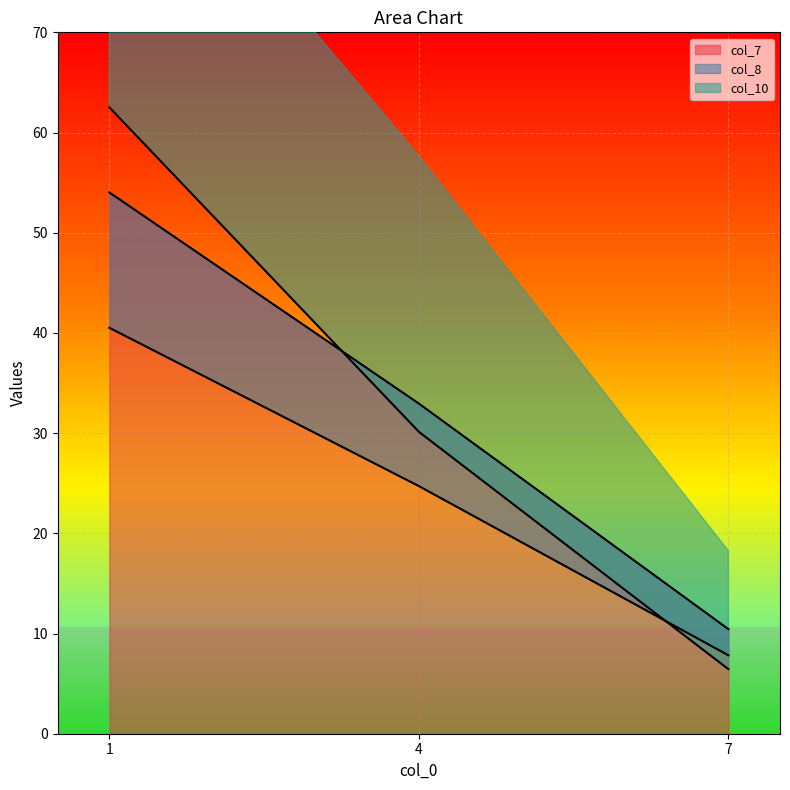

Between 1 and 7, which series saw the biggest shift?

col_10